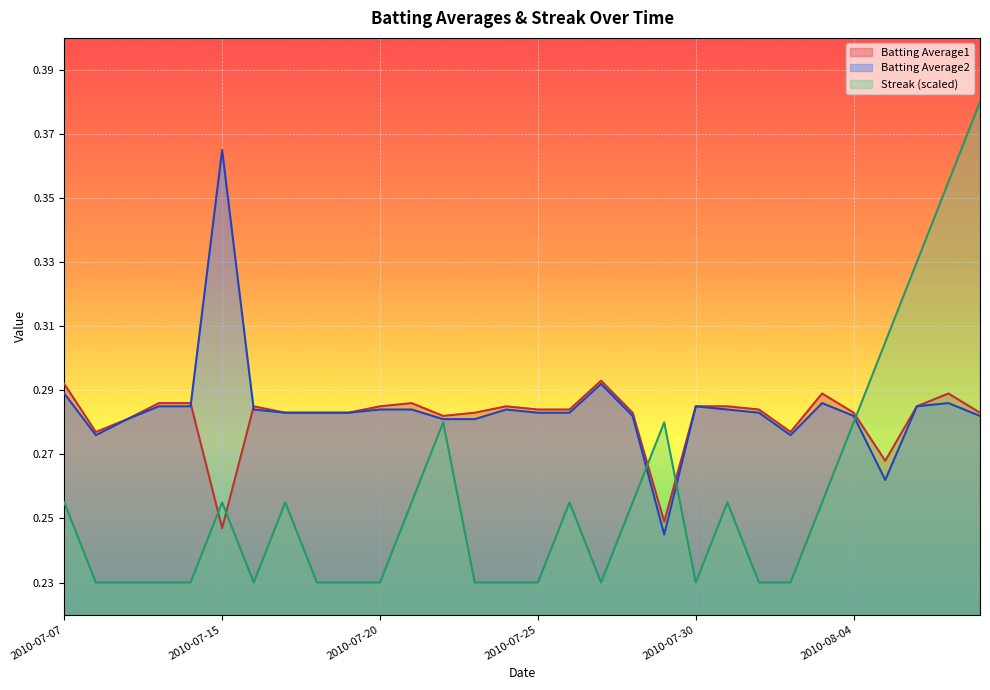

What is the label of the 18th point from the right?

2010-07-22